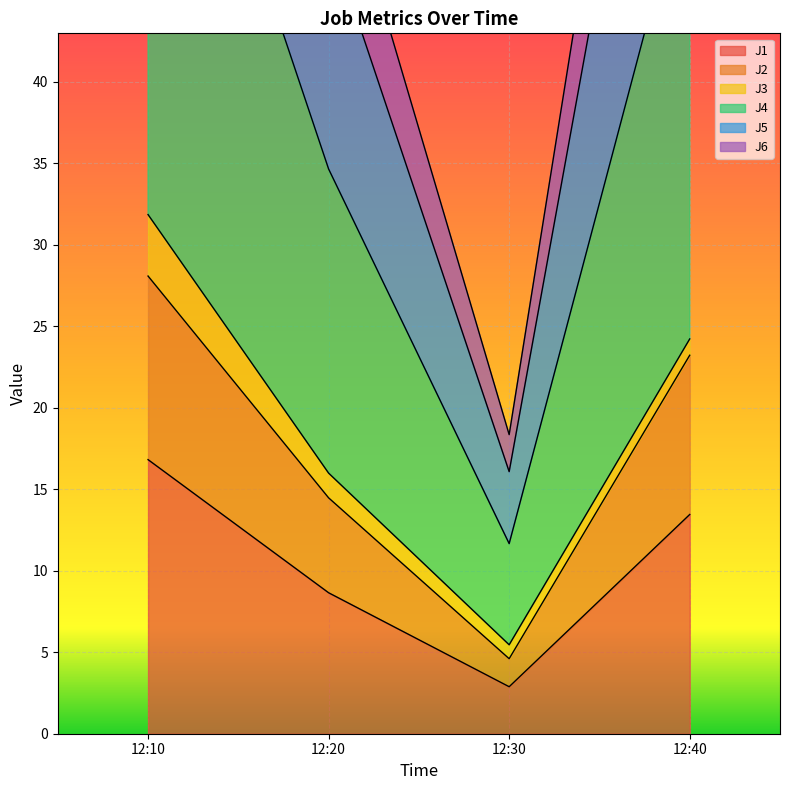

The value of J1 at 12:30 is 2.9. True or false?

True